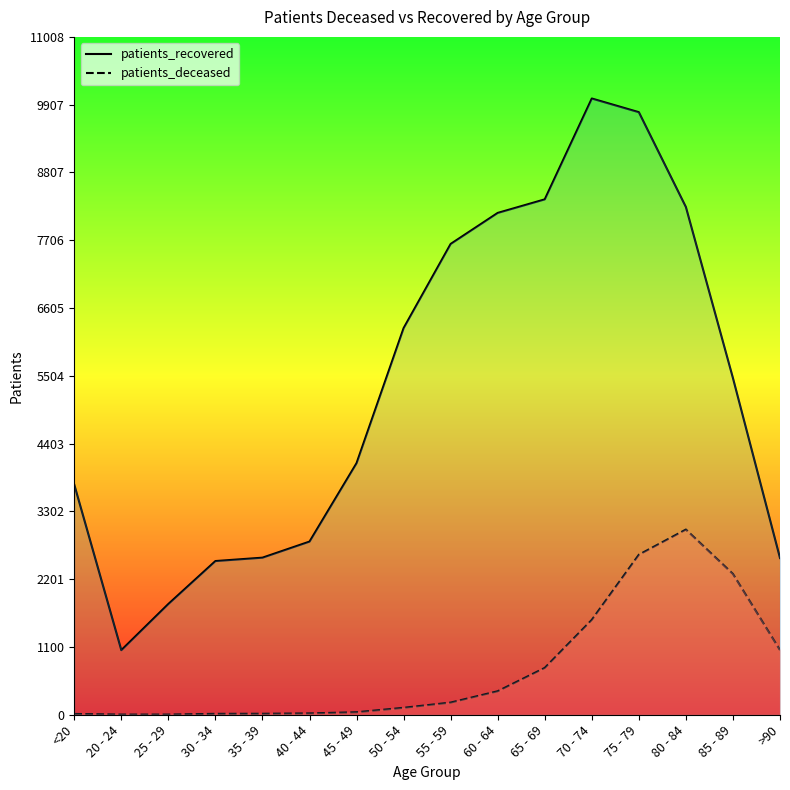

How many interior local valleys does the patients_recovered series have?

1